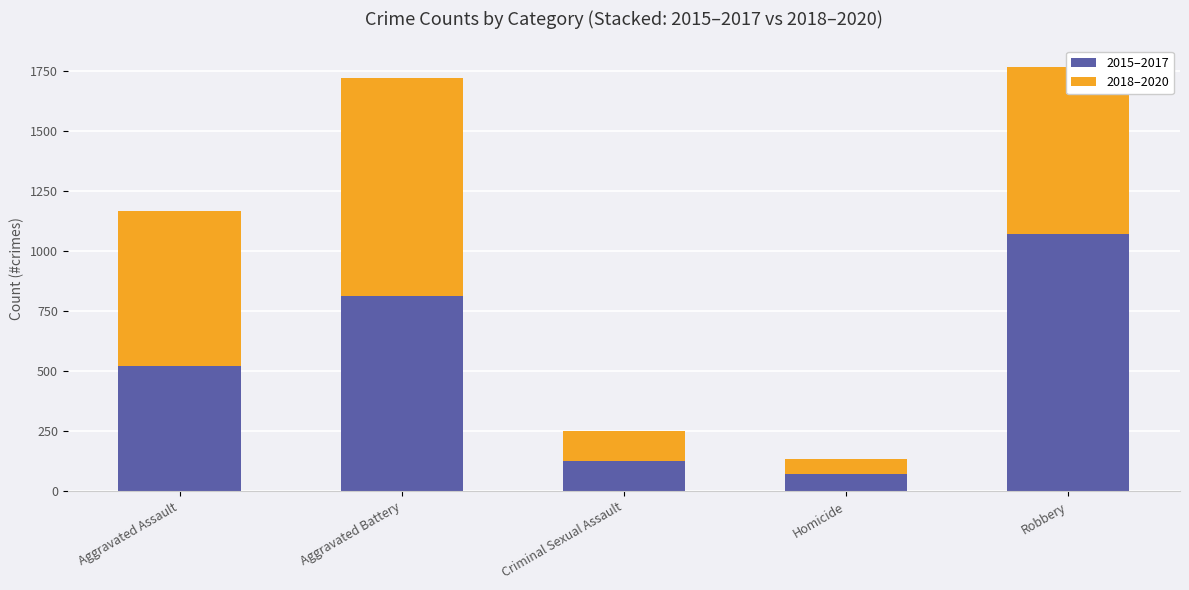

What is the difference between the maximum and second lowest values in the 2015–2017 series?

948